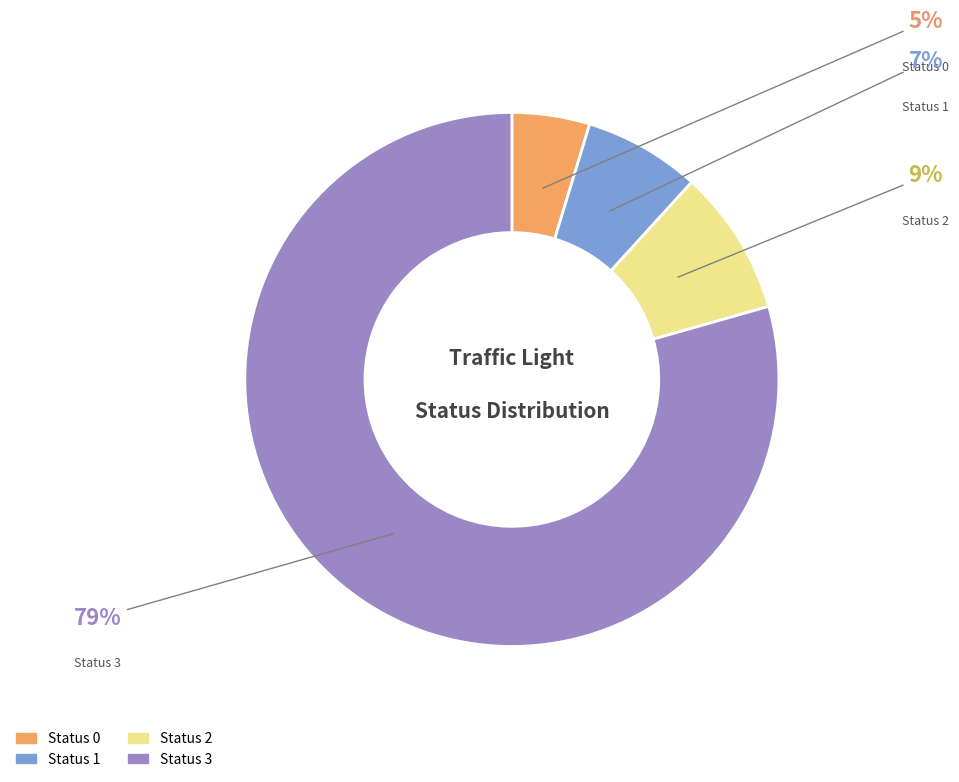

Does Status 1 account for over 50% of the chart?

No